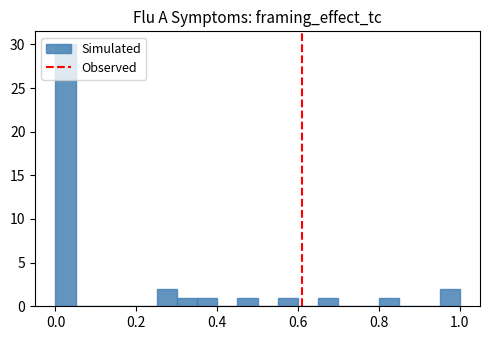

Around what value on the x-axis is the tallest bar? Give the approximate position of its centre, as read against the axis.

0.02